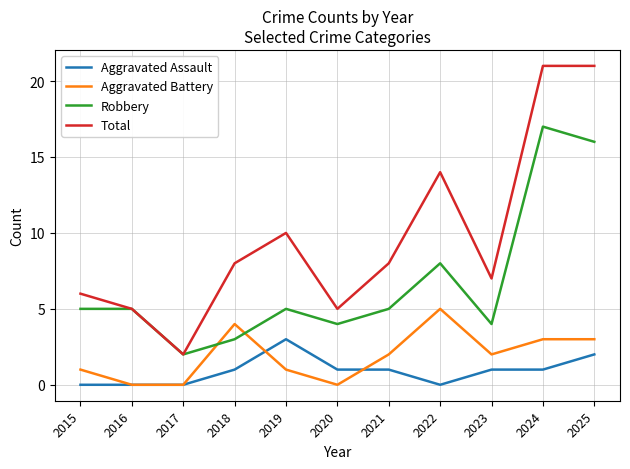

Reading left to right, list all the values displayed in this chart.

Aggravated Assault: 0	0	0	1	3	1	1	0	1	1	2
Aggravated Battery: 1	0	0	4	1	0	2	5	2	3	3
Robbery: 5	5	2	3	5	4	5	8	4	17	16
Total: 6	5	2	8	10	5	8	14	7	21	21